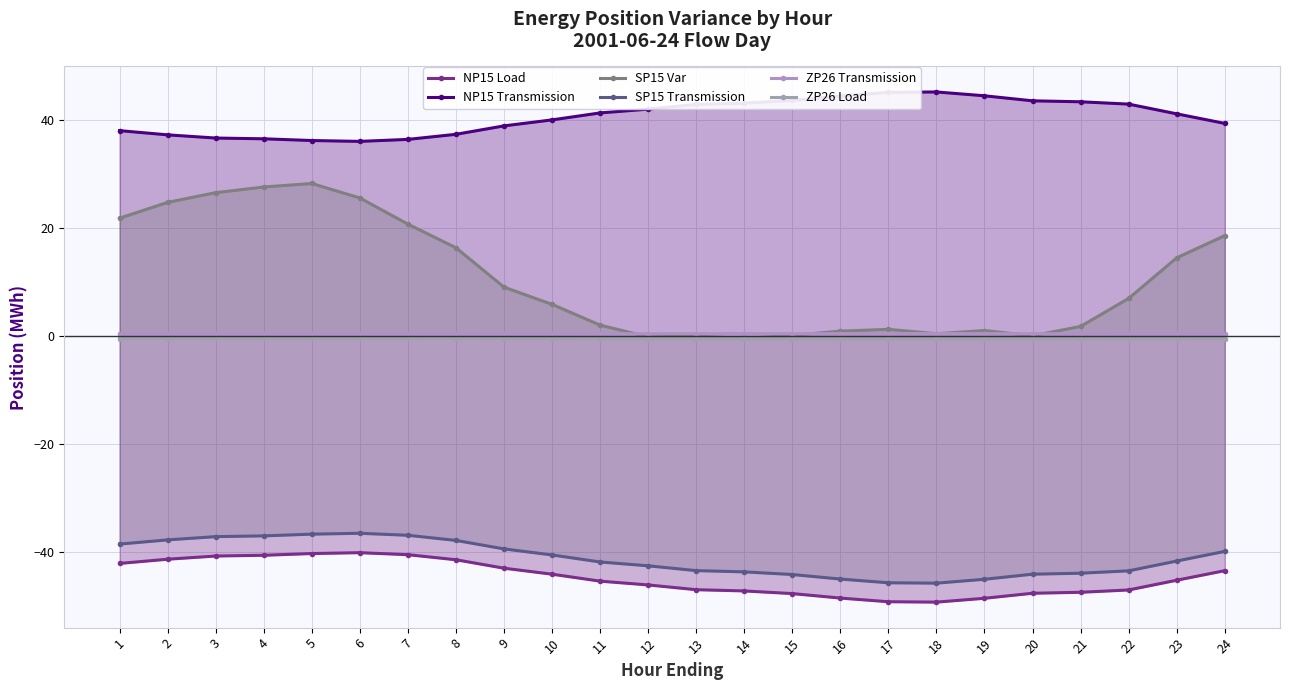

The NP15 Load series shows -40.1 at 6. True or false?

True